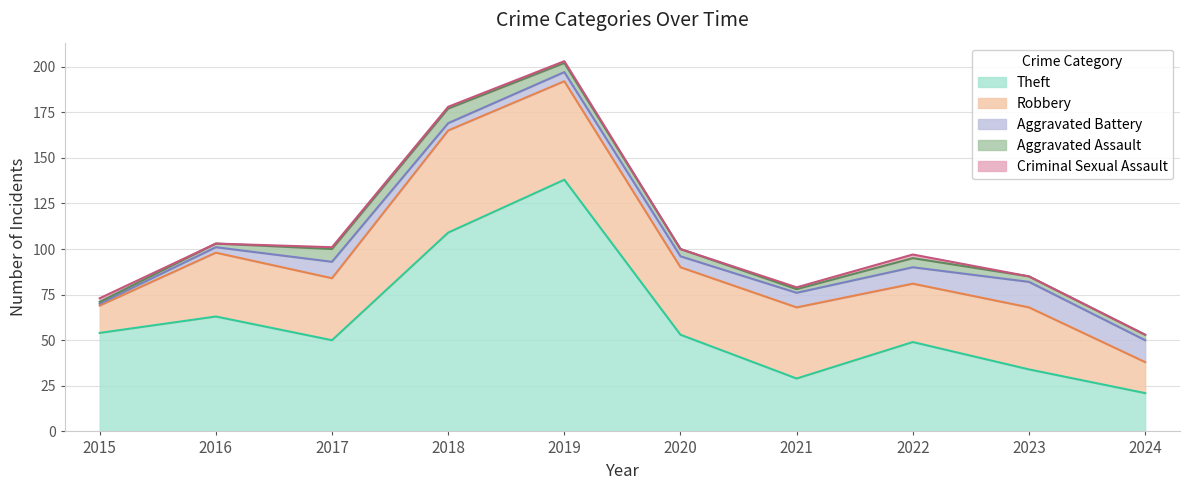

What is the value of the Theft point at the 7th from the left?

29